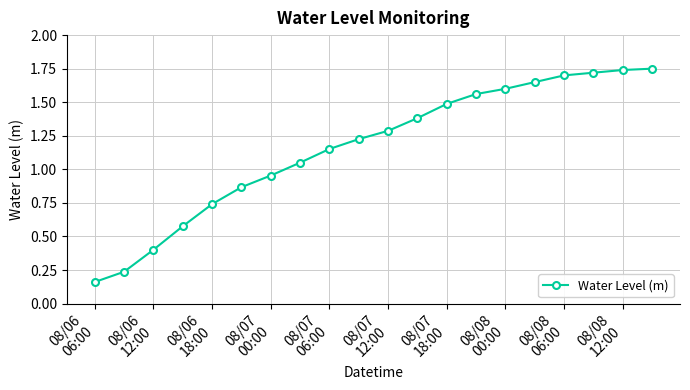

True or false: the data has more than 2 interior local peaks.

False